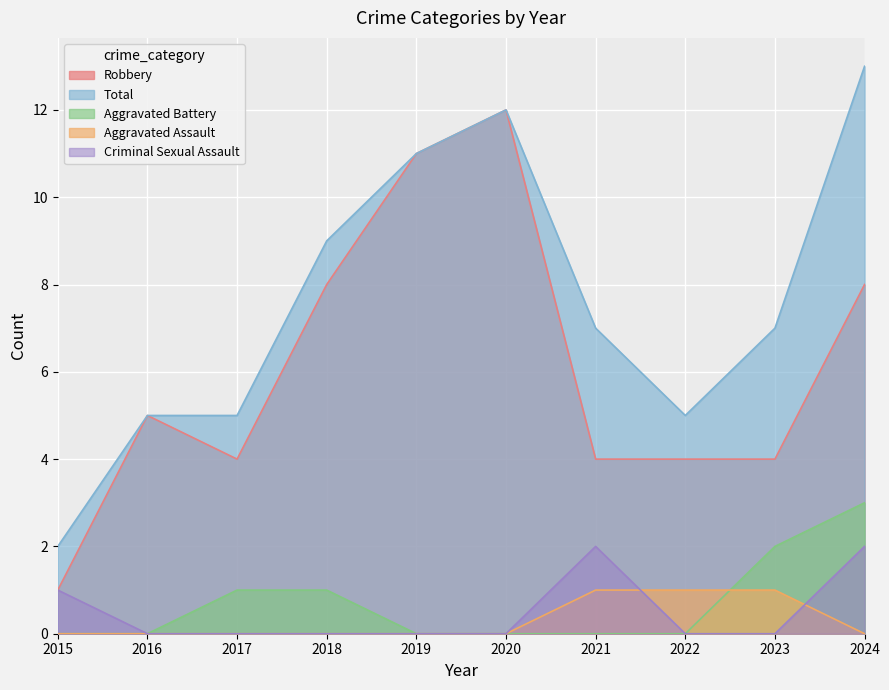

At how many categories does at least one series exceed 9?

3